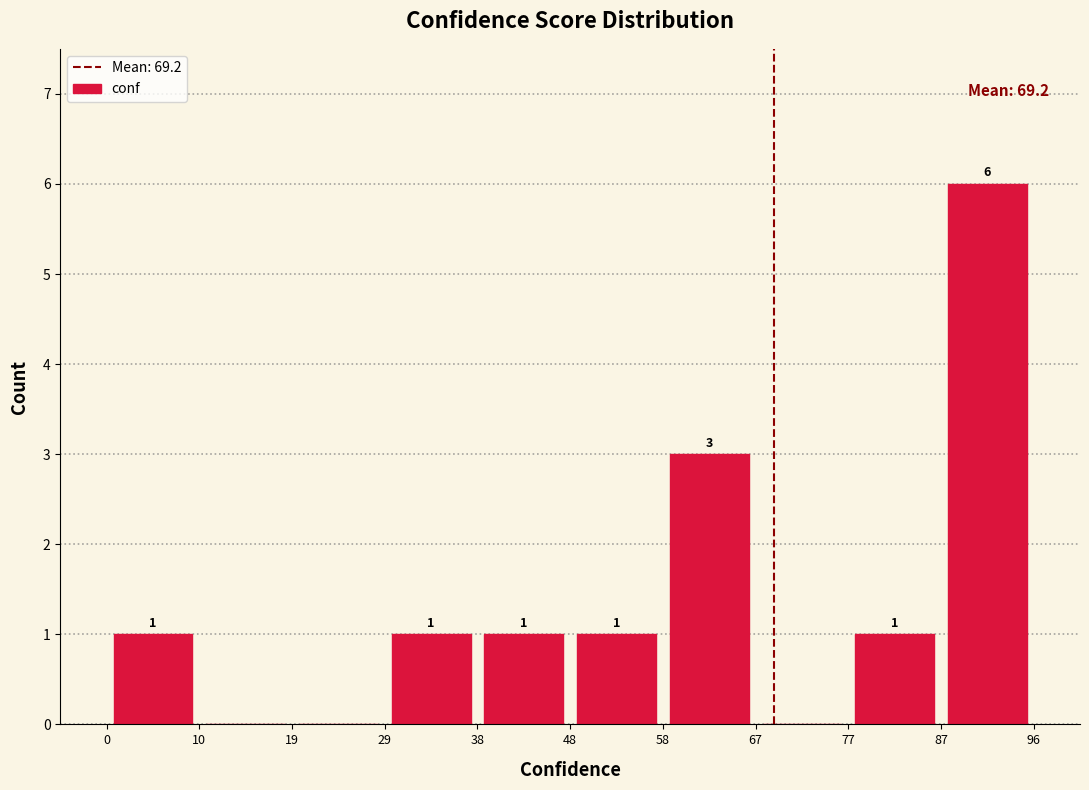

Which range on the x-axis has the tallest bar?

87 to 96